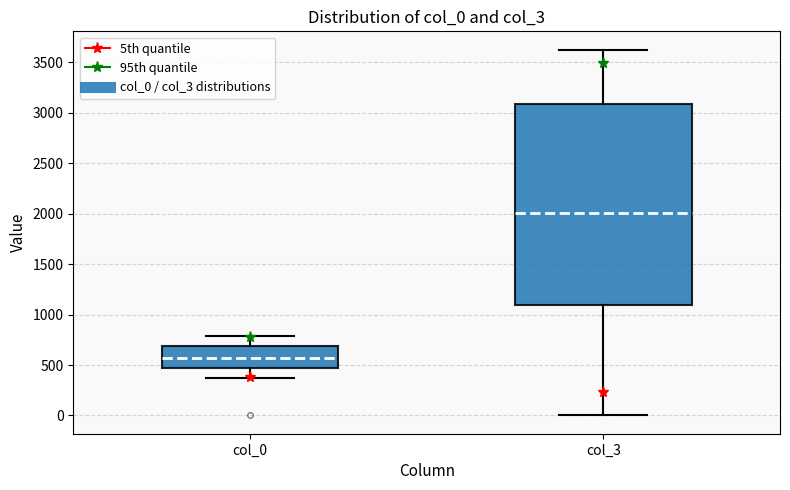

Where is the lower edge of the box for col_0 on the y-axis? The values are not printed on the chart, so give them approximately, as read against the axis.

450